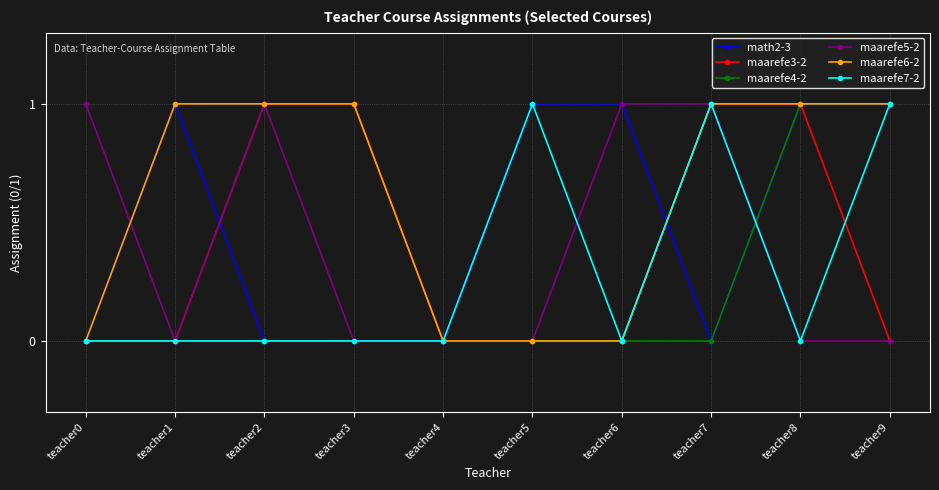

Reading left to right, extract all data points from this chart.

math2-3: teacher0=0	teacher1=1	teacher2=0	teacher3=0	teacher4=0	teacher5=1	teacher6=1	teacher7=0	teacher8=1	teacher9=1
maarefe3-2: teacher0=0	teacher1=0	teacher2=1	teacher3=1	teacher4=0	teacher5=0	teacher6=0	teacher7=1	teacher8=1	teacher9=0
maarefe4-2: teacher0=0	teacher1=0	teacher2=0	teacher3=0	teacher4=0	teacher5=0	teacher6=0	teacher7=0	teacher8=1	teacher9=1
maarefe5-2: teacher0=1	teacher1=0	teacher2=1	teacher3=0	teacher4=0	teacher5=0	teacher6=1	teacher7=1	teacher8=0	teacher9=0
maarefe6-2: teacher0=0	teacher1=1	teacher2=1	teacher3=1	teacher4=0	teacher5=0	teacher6=0	teacher7=1	teacher8=1	teacher9=1
maarefe7-2: teacher0=0	teacher1=0	teacher2=0	teacher3=0	teacher4=0	teacher5=1	teacher6=0	teacher7=1	teacher8=0	teacher9=1